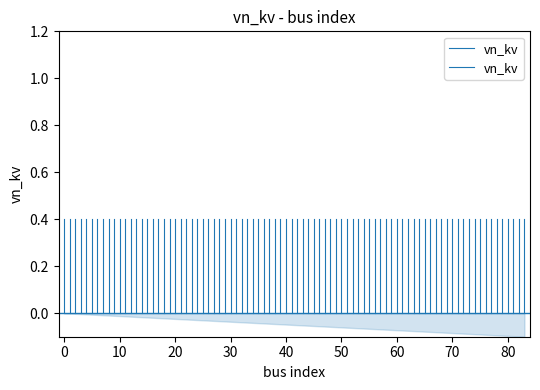

How many series are shown in this chart?

1